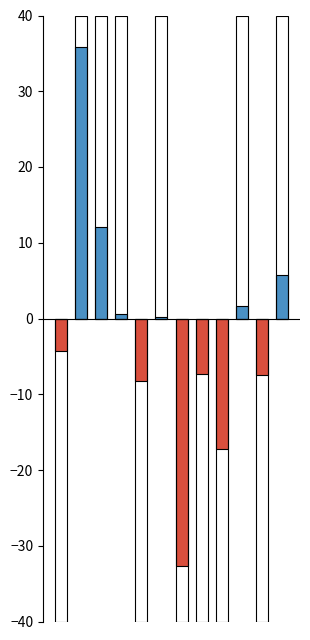

Reading right to left, what are all the values shown in this chart?

5.8	-7.5	1.6	-17.2	-7.4	-32.7	0.1	-8.2	0.5	12.1	35.8	-4.2